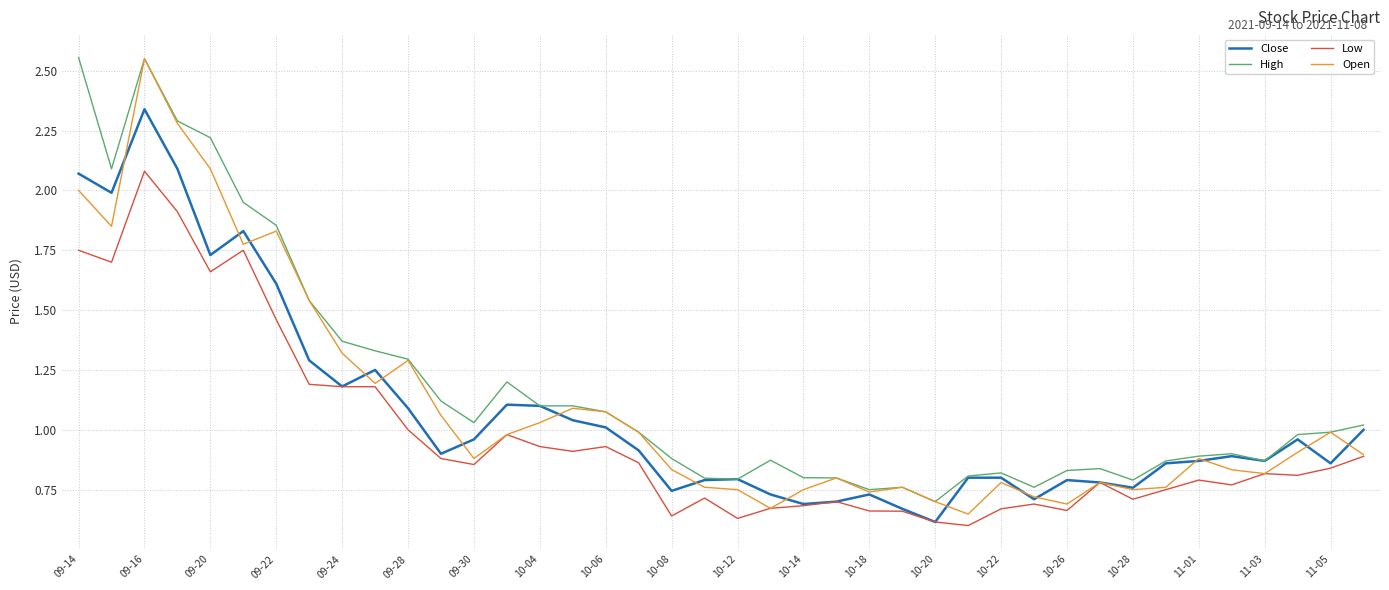

True or false: Low and High cross at least once.

False